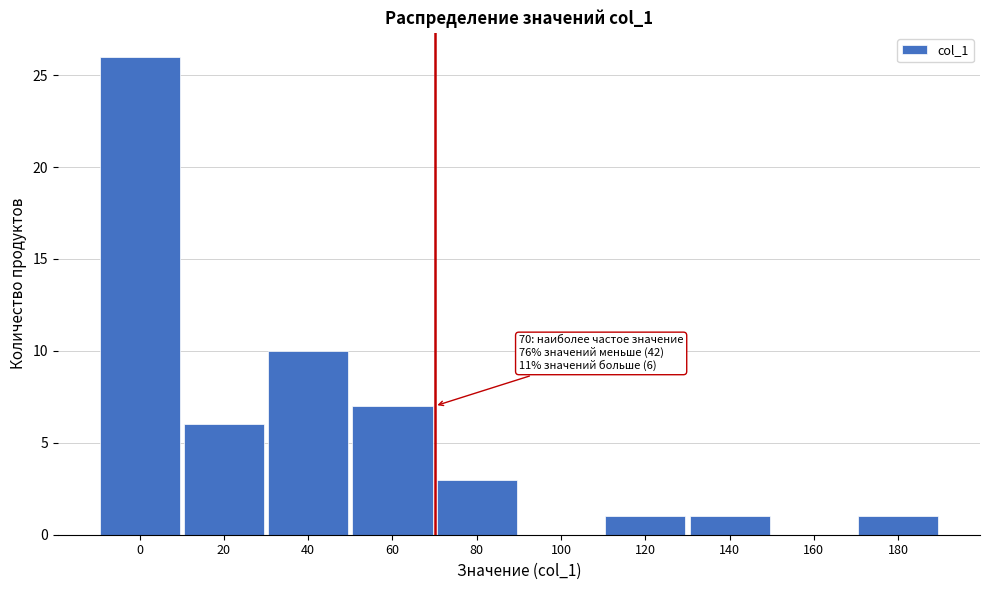

Reading left to right, extract all data points from this chart.

0=26	20=6	40=10	60=7	80=3	100=0	120=1	140=1	160=0	180=1